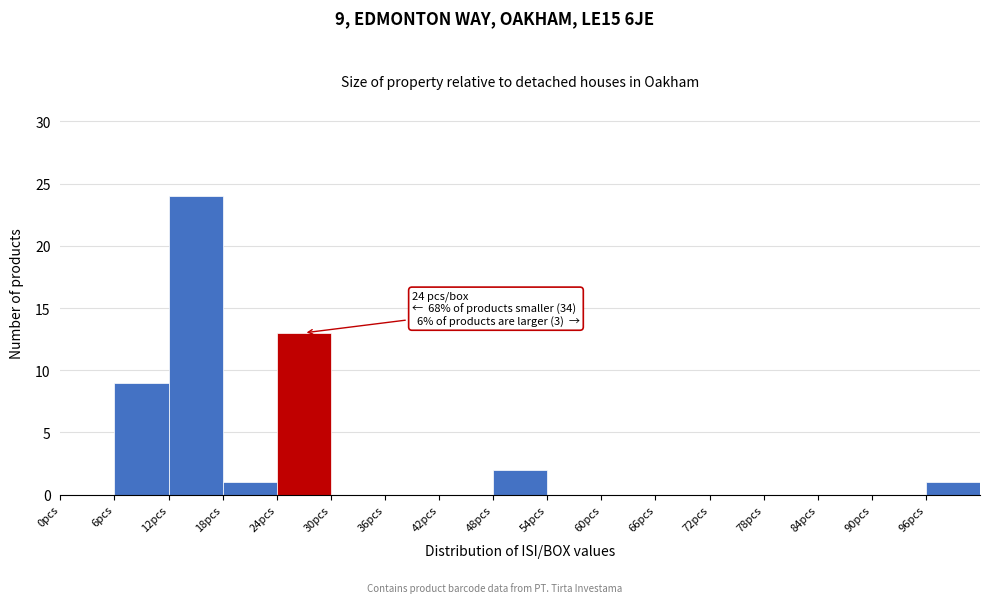

Over which range of the x-axis is the bar tallest?

12 to 18